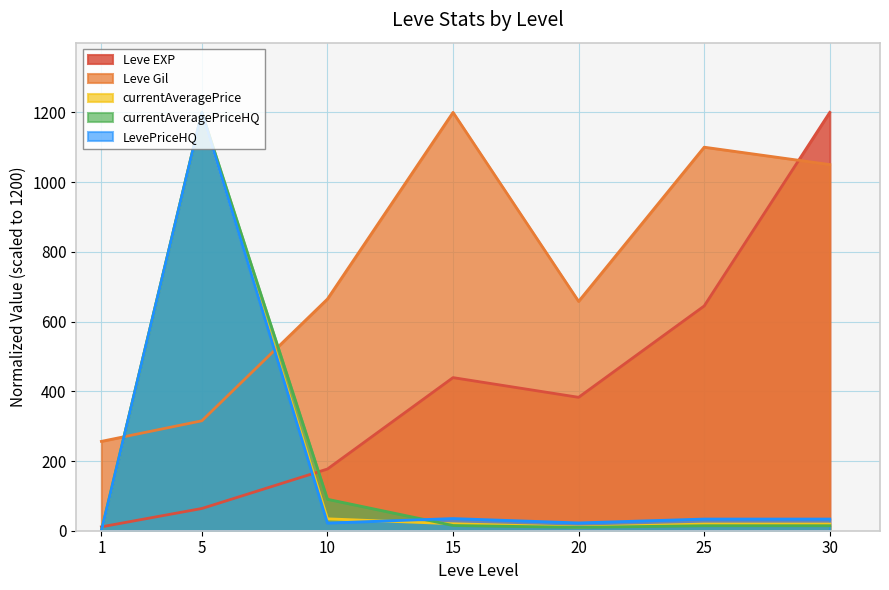

The Leve Gil series shows 1053.7 at 10. True or false?

False